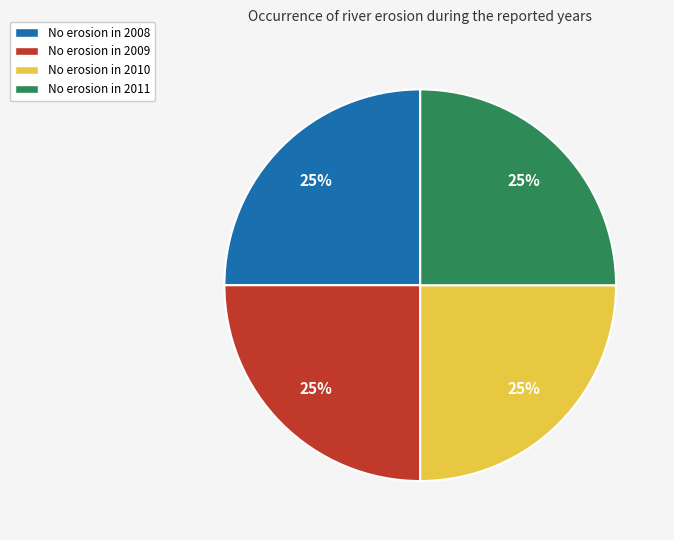

Is it true that No erosion in 2009 is 25% of the pie?

True